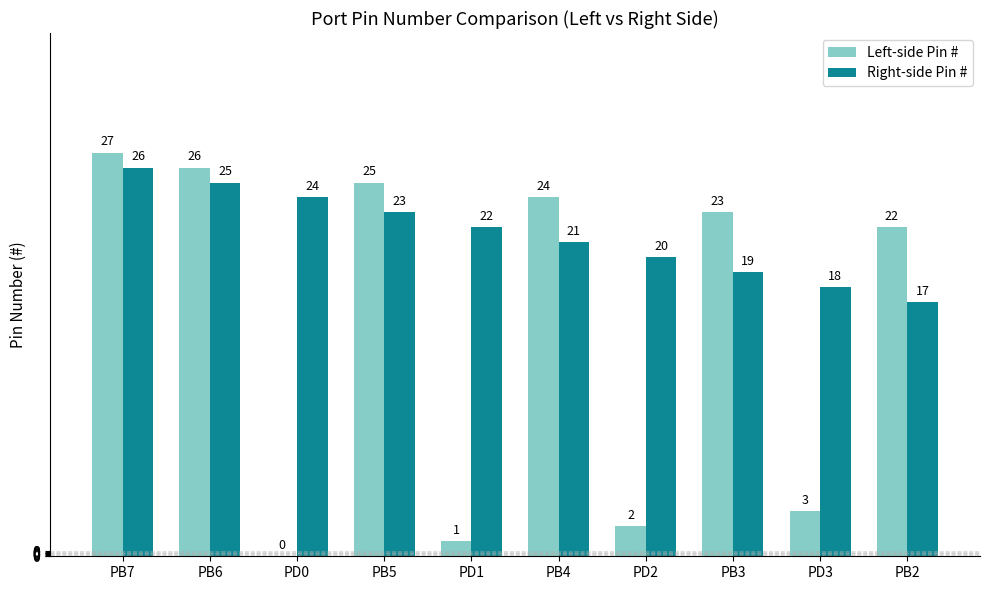

Which category has the highest value across all series?

PB7